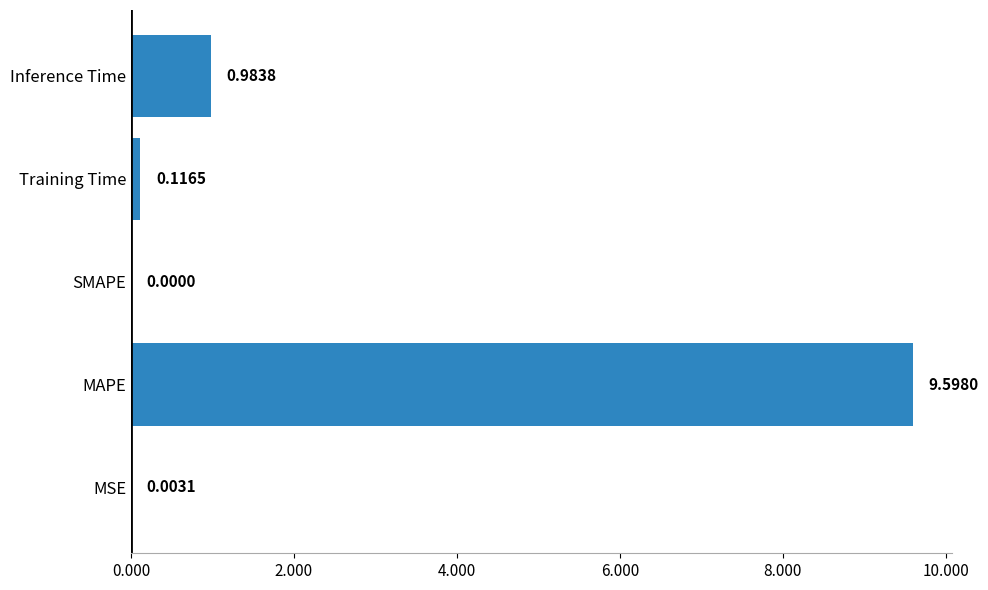

What is the change in value from MSE to Inference Time?

+1.0